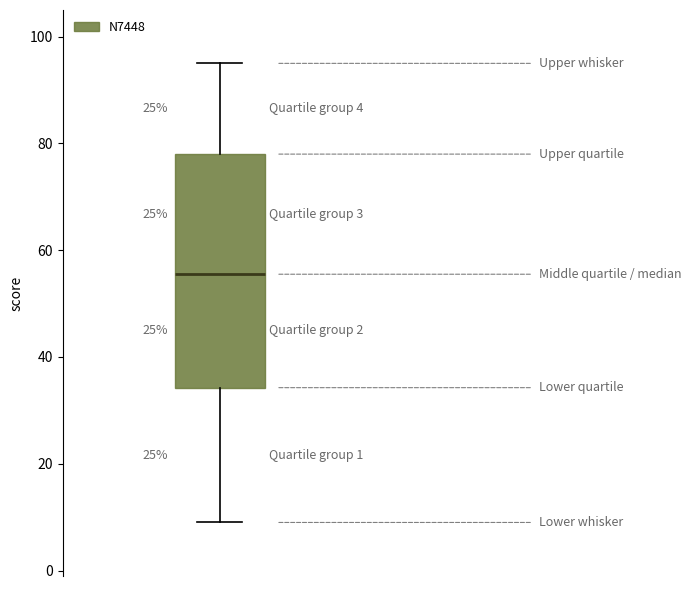

Transcribe this box plot: give where the median line is, the range the box spans, and where the two whiskers end, as read against the y-axis. The values are not printed on the chart, so give them approximately, as read against the axis.

median 56, box 34 to 78, whiskers 10 to 96